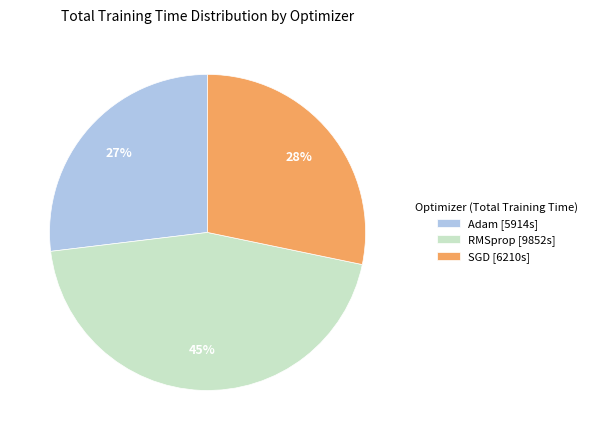

What percentage is the RMSprop [9852s] slice, to the nearest percent?

45%